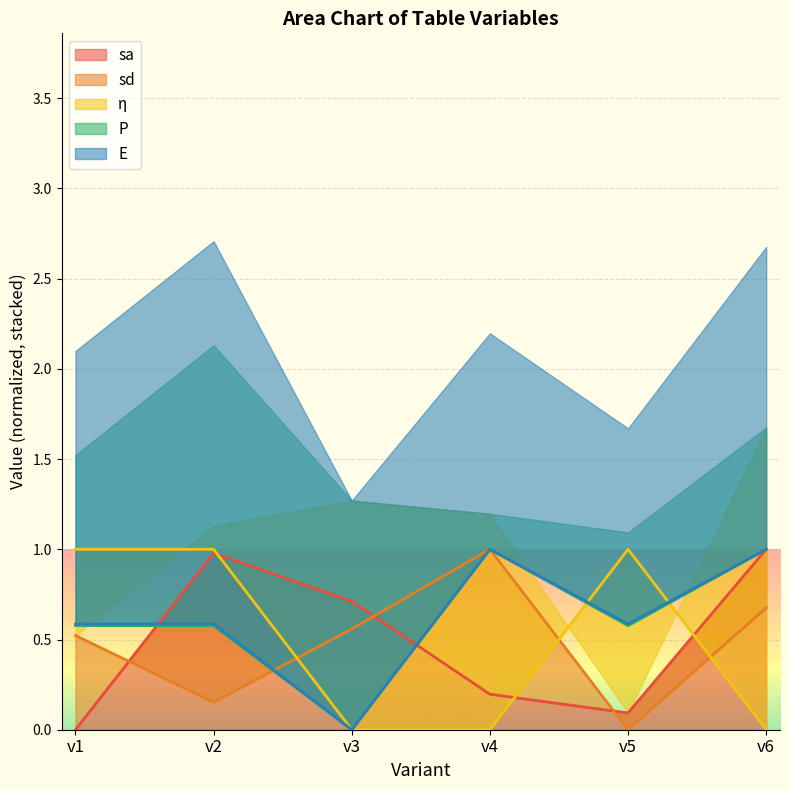

Which series changed the most between v1 and v2?

sa